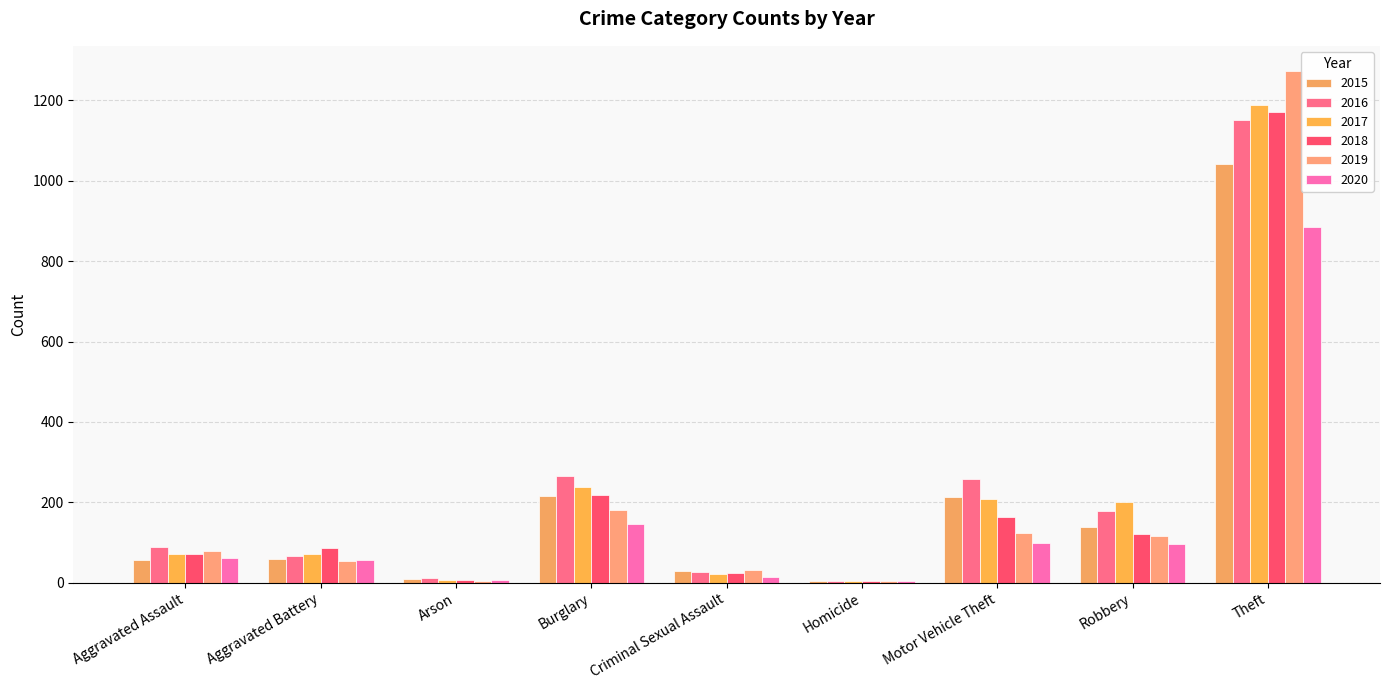

Count the number of categories in the chart.

9